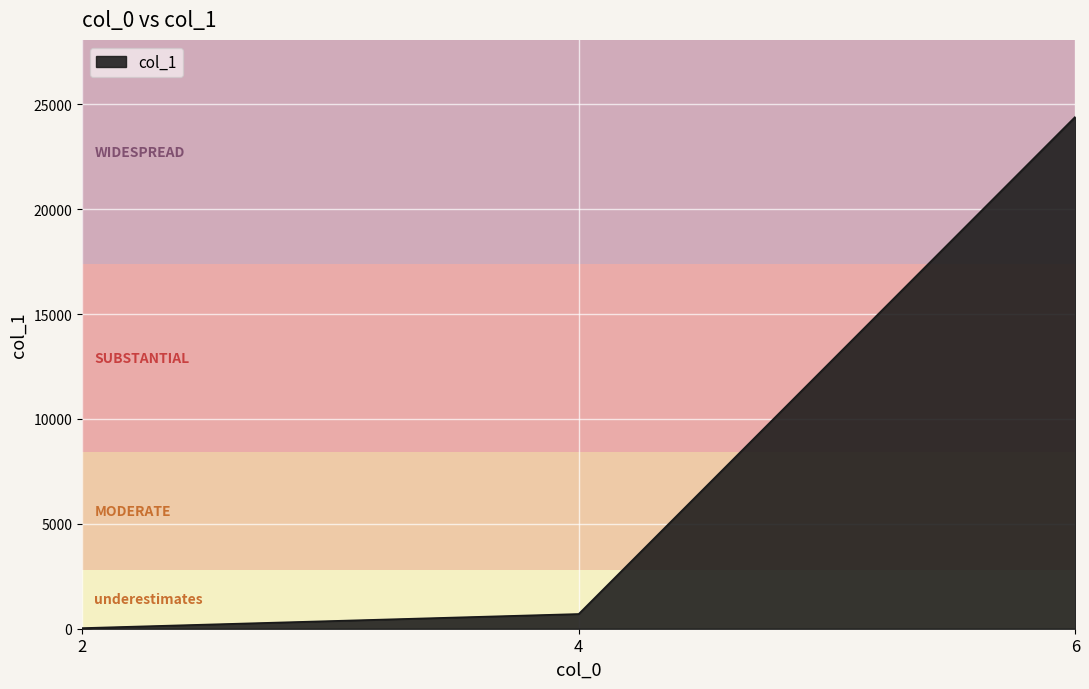

Rank the categories by value from highest to lowest.

6, 4, 2